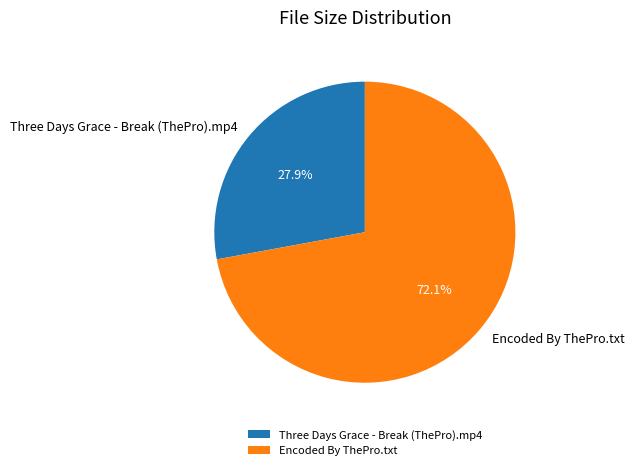

Which slice represents more than half of the pie?

Encoded By ThePro.txt